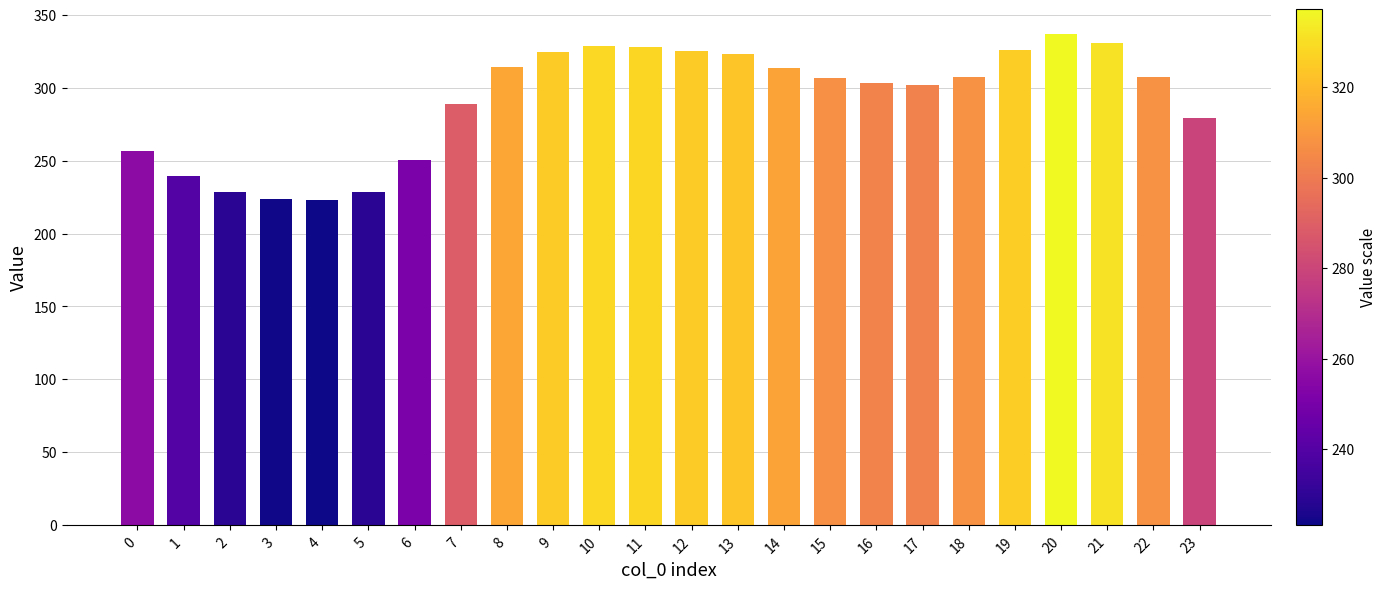

Which category has the highest value across all series?

20